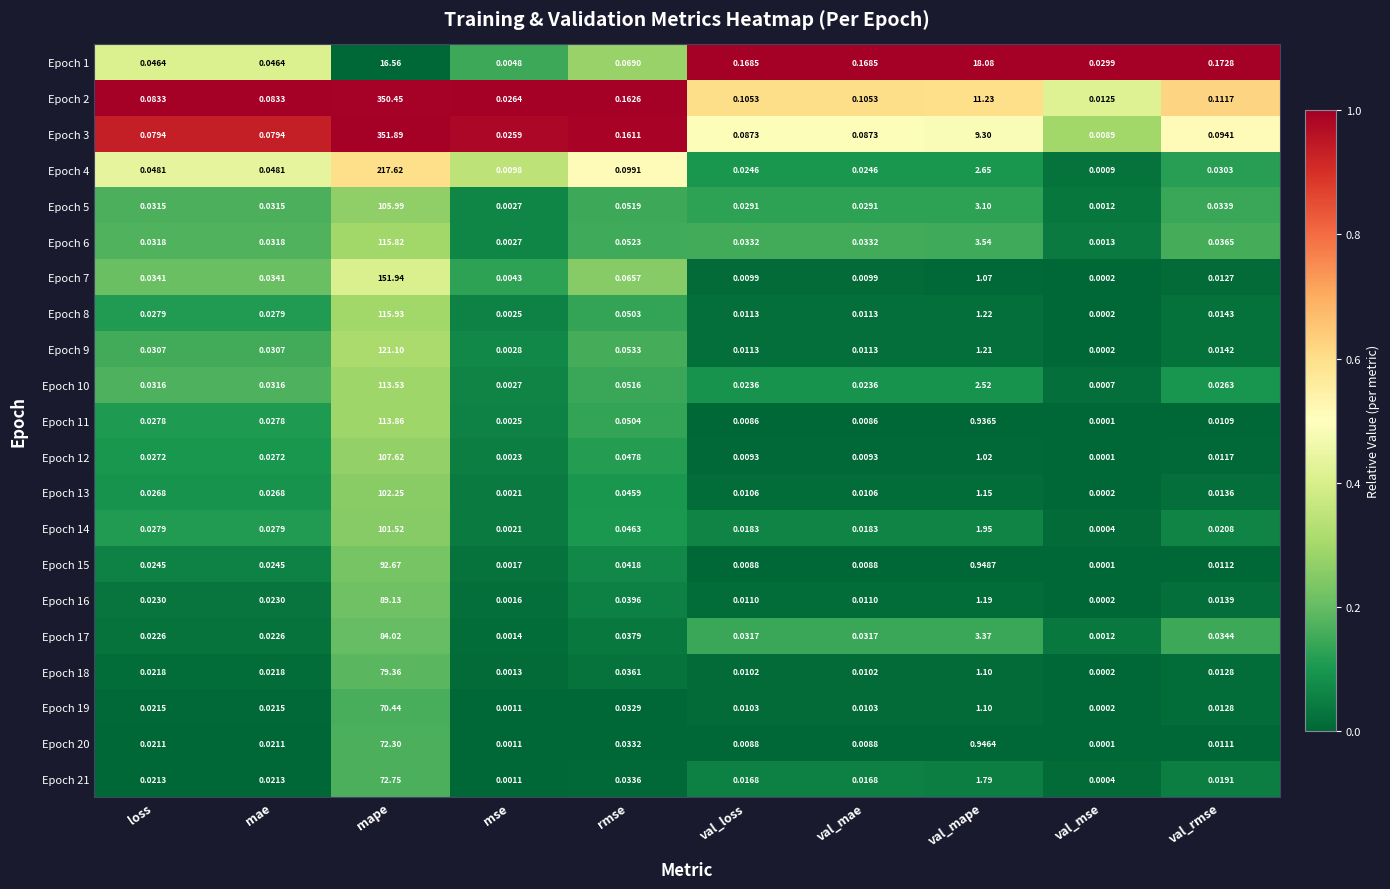

Where is Epoch 20 nearest to the value 36?

val_mape